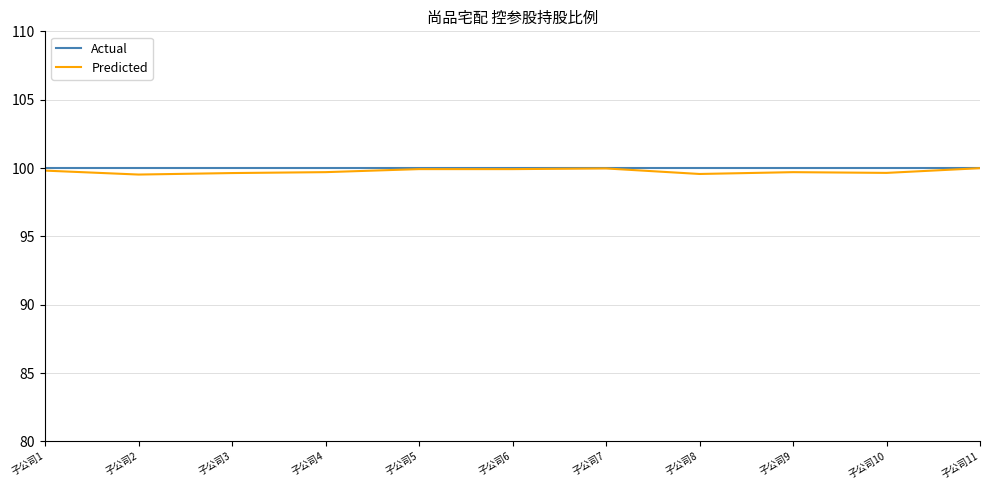

What are all the series names shown in the legend?

Actual, Predicted